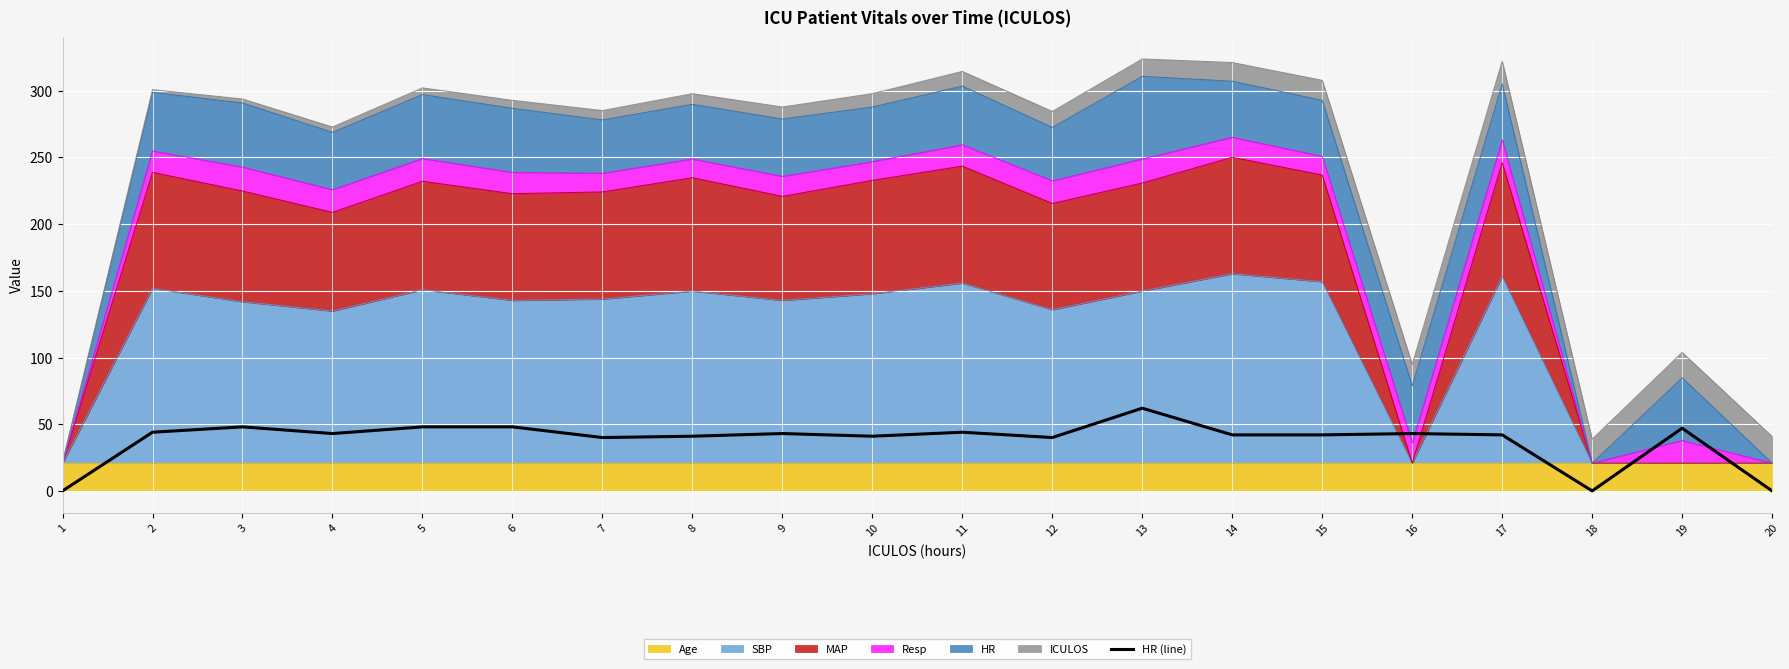

Which has a higher value, 16 or 2?

2